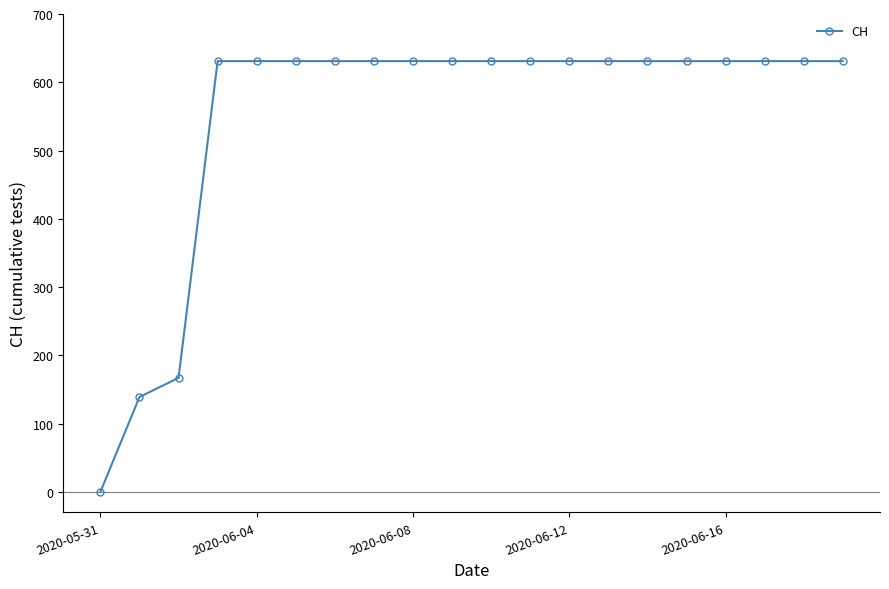

Reading right to left, extract all data points from this chart.

631	631	631	631	631	631	631	631	631	631	631	631	631	631	631	631	631	167	139	0